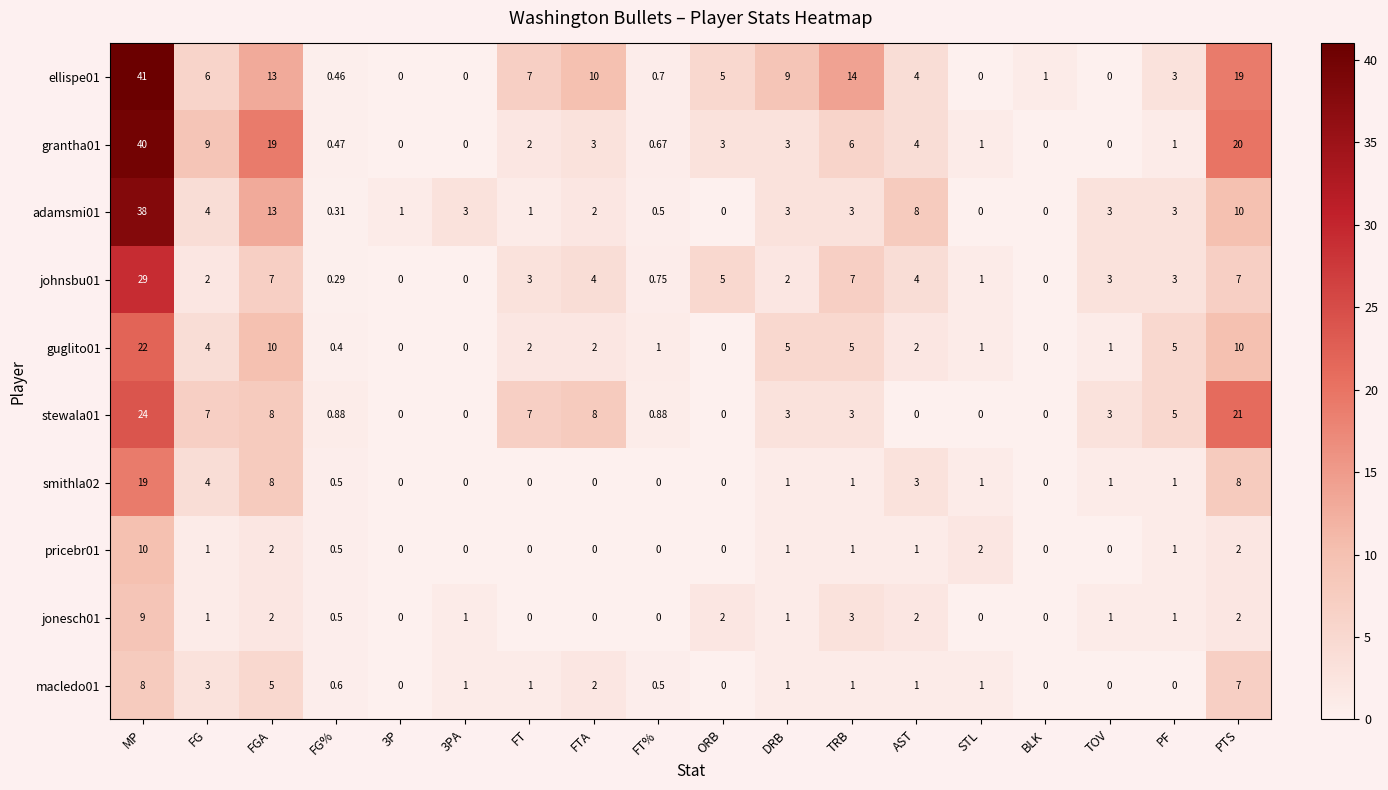

At which label is ellispe01 closest to 20?

PTS